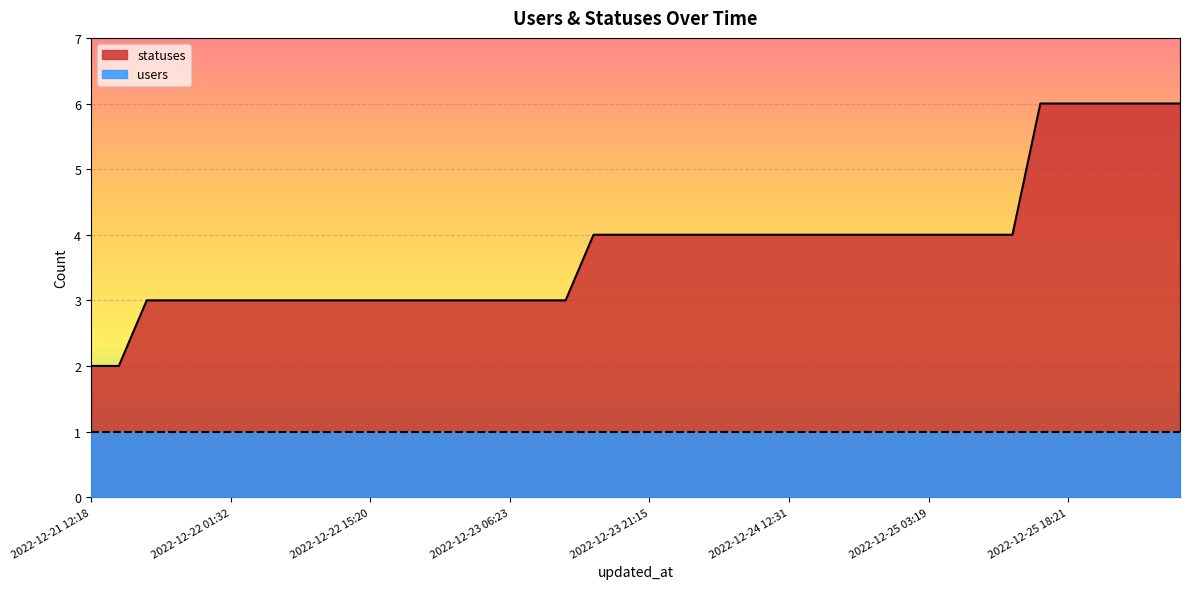

List the series in order of their overall mean, lowest first.

users, statuses